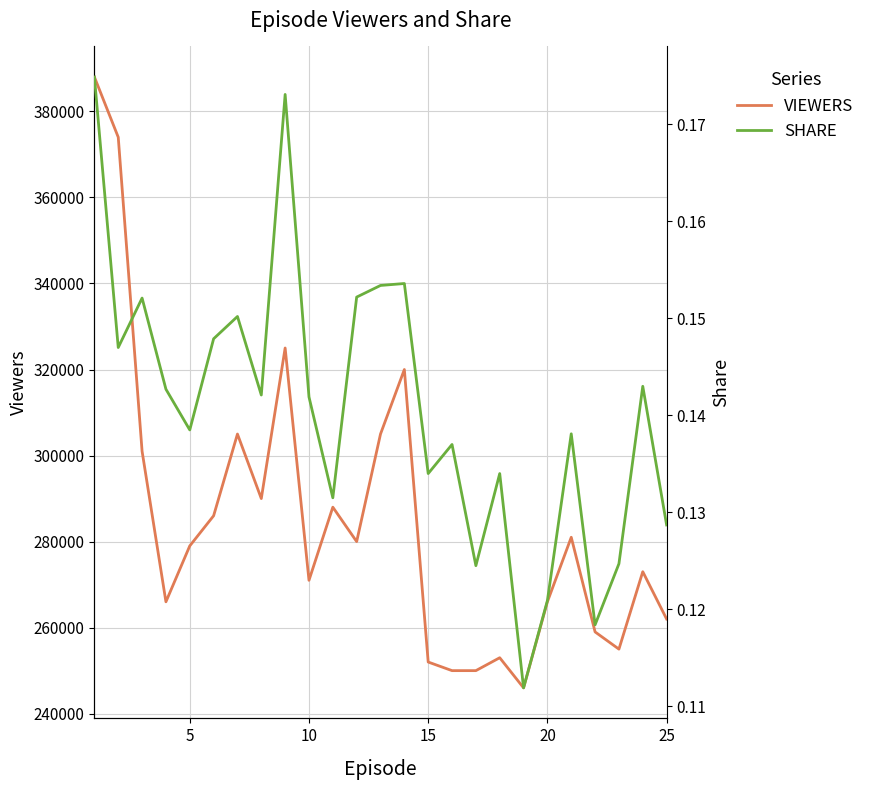

What is the lowest value of the VIEWERS series?

246000